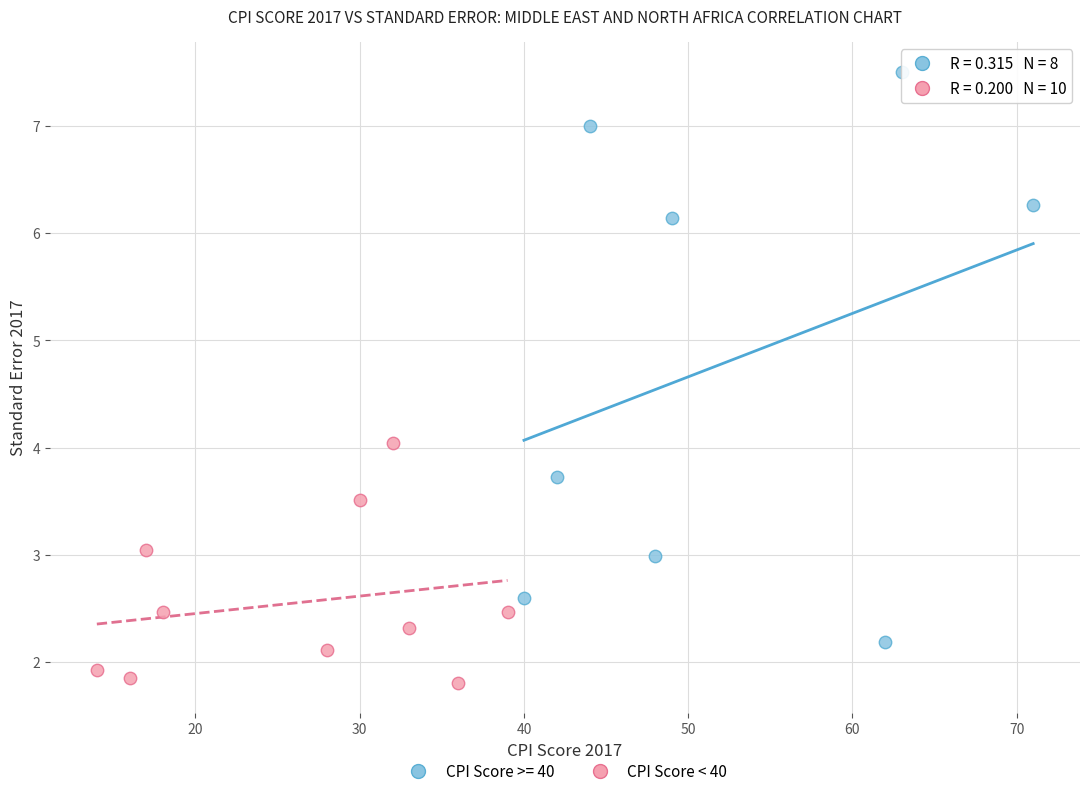

Which series has the widest spread of Y values?

CPI Score >= 40